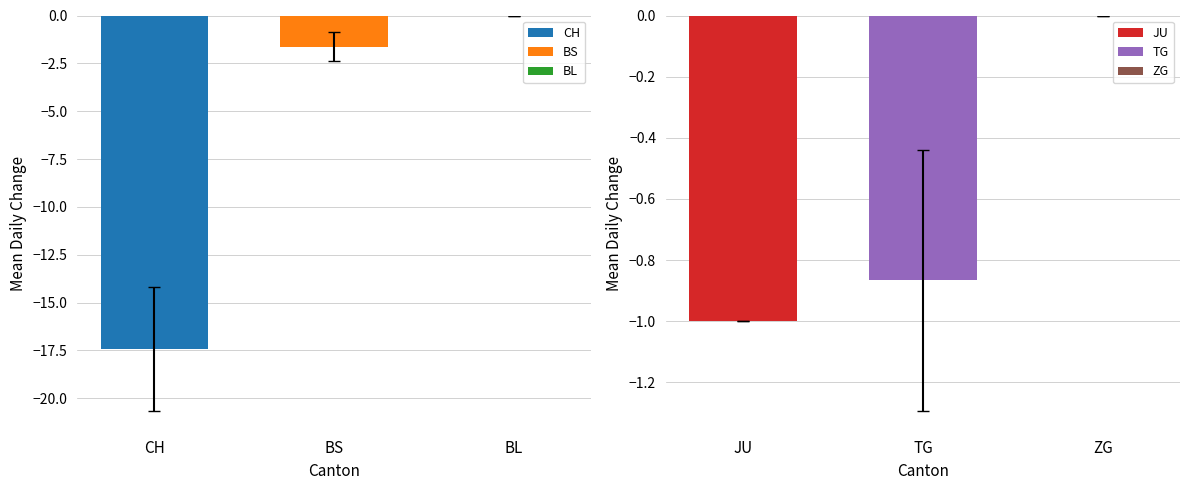

Which series has the largest range (max minus min)?

CH